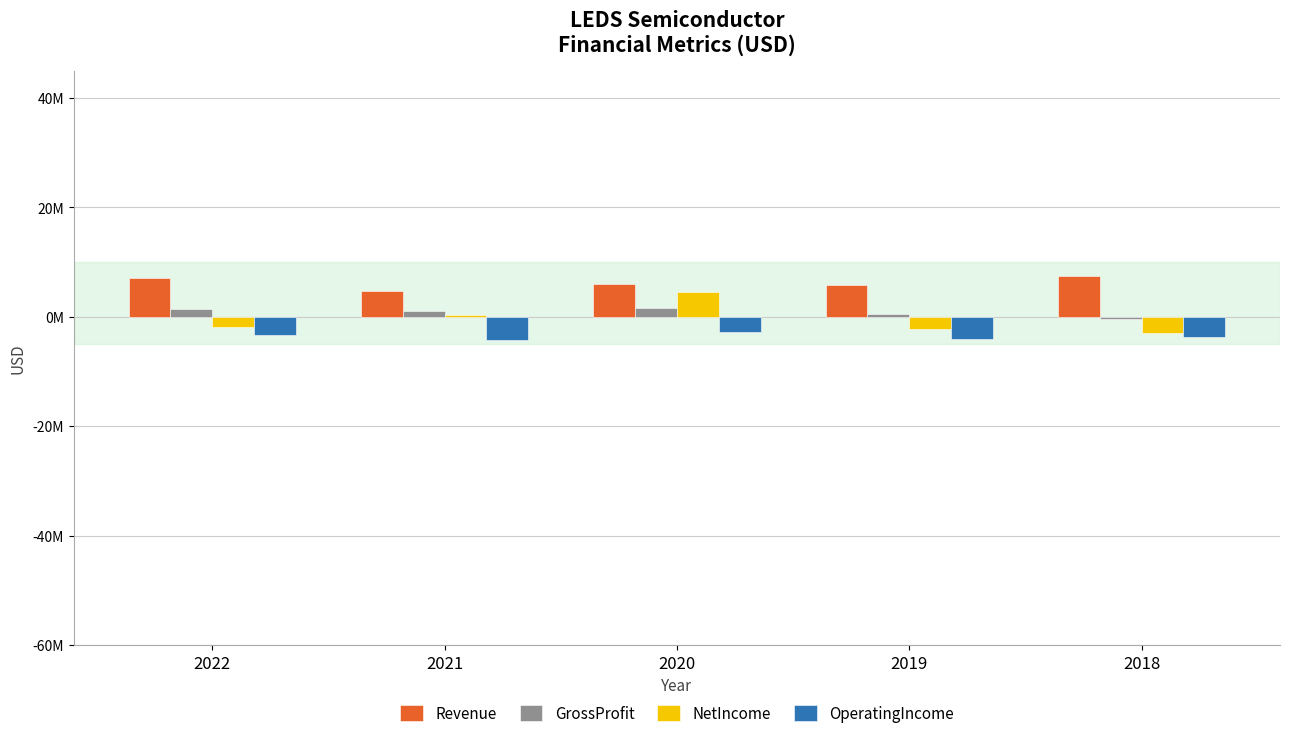

Is it true that OperatingIncome equals -2176668 at 2018?

False